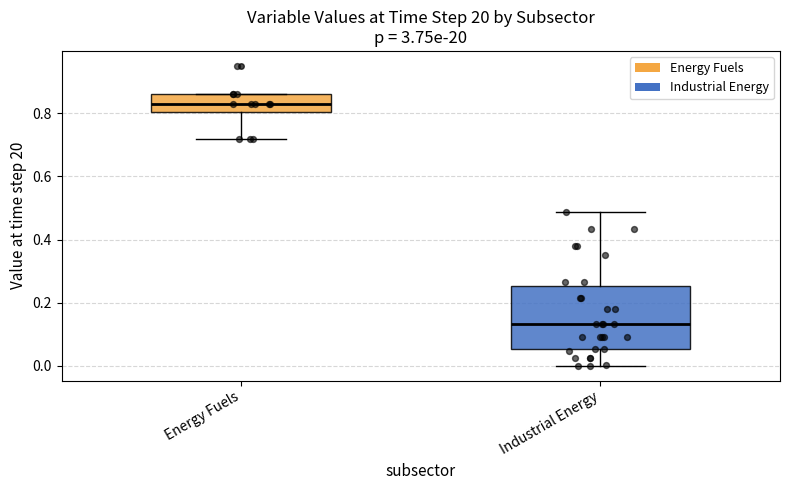

Which box is the tallest, from its lower edge to its upper edge?

Industrial Energy